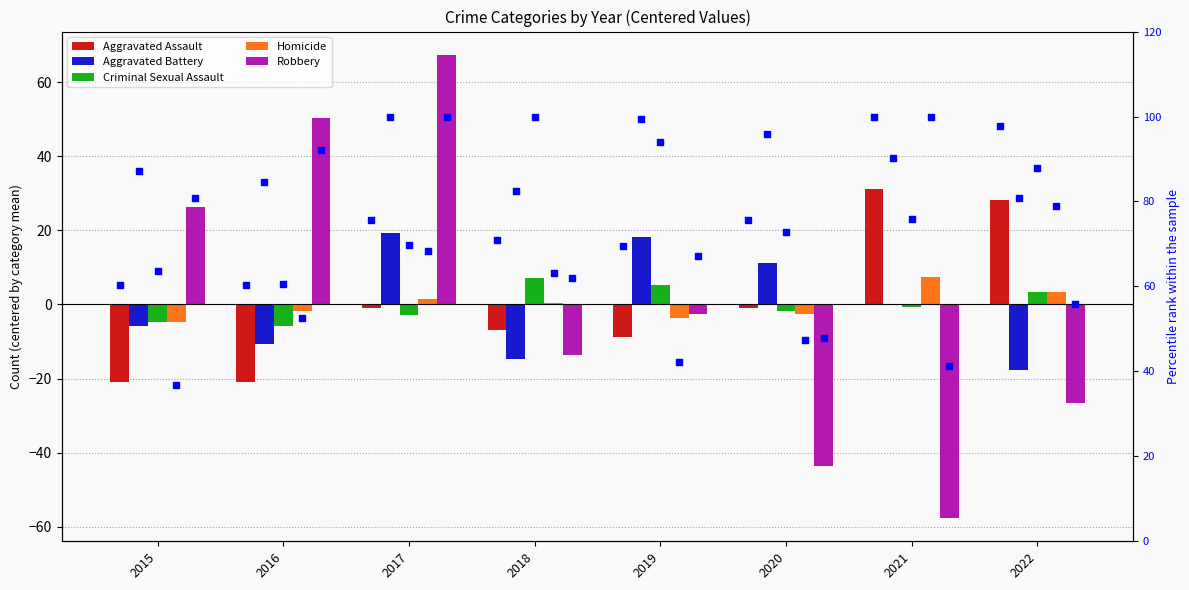

Is the value of Aggravated Battery at 2021 greater than the value of Homicide at 2017?

No